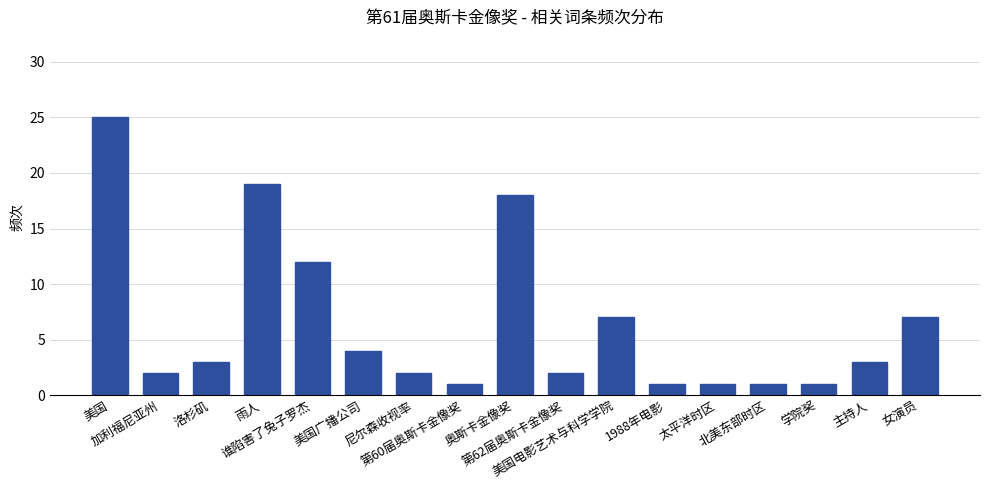

What is the value of the 11th bar from the left?

7